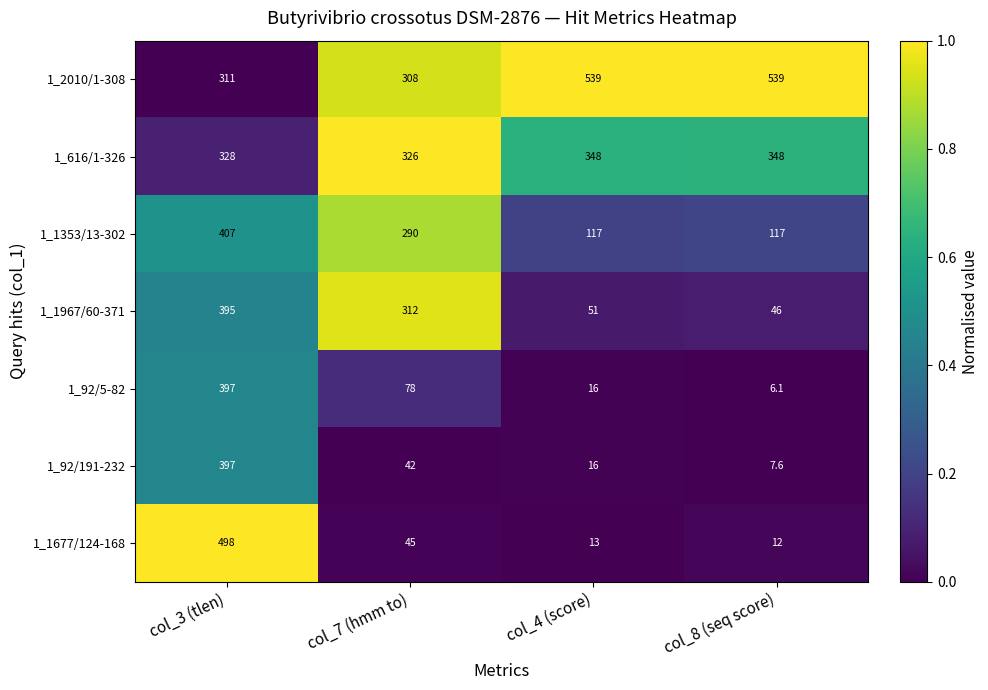

What is the difference between the second highest and second lowest values in the 1_1677/124-168 series?

32.0